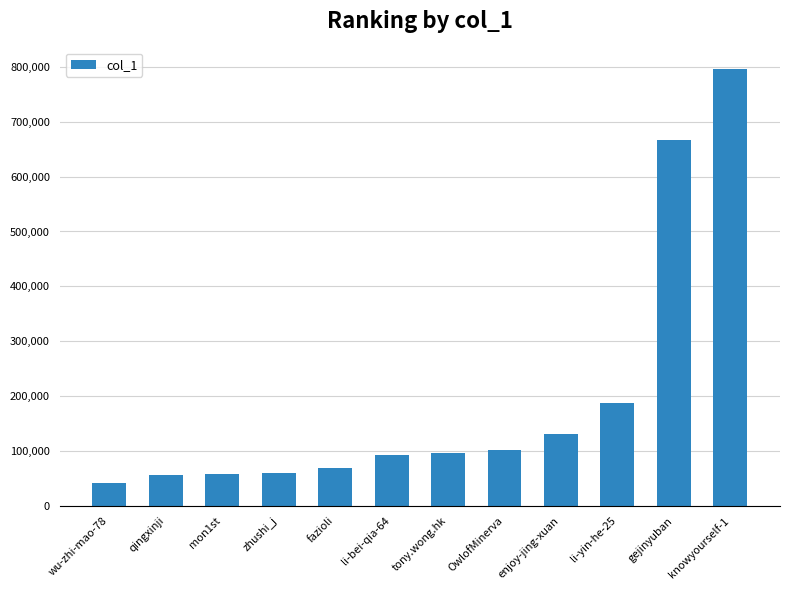

Which category has the highest value across all series?

knowyourself-1